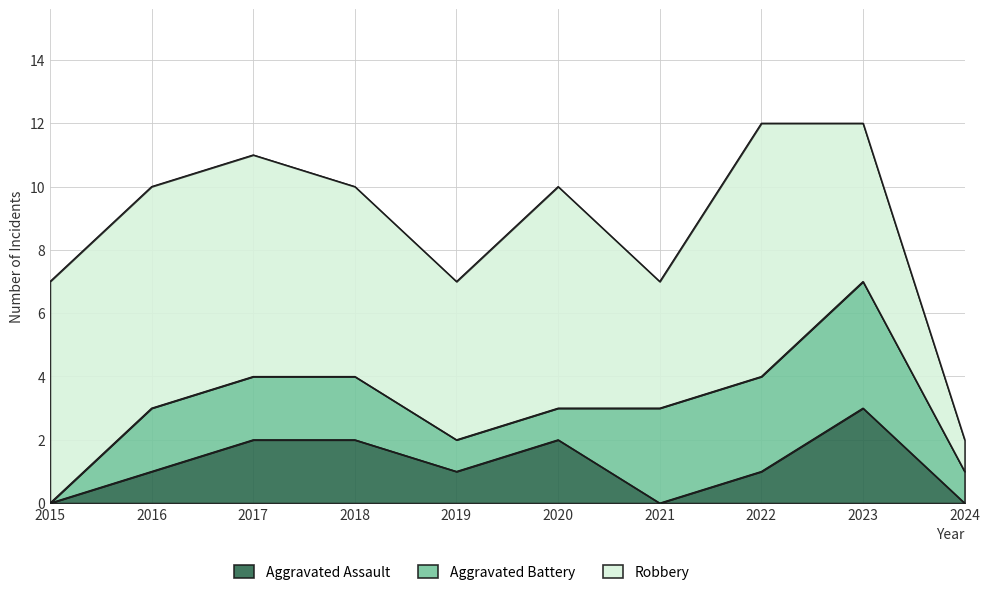

Reading left to right, extract all data points from this chart.

Aggravated Assault: 0	1	2	2	1	2	0	1	3	0
Aggravated Battery: 0	2	2	2	1	1	3	3	4	1
Robbery: 7	7	7	6	5	7	4	8	5	1